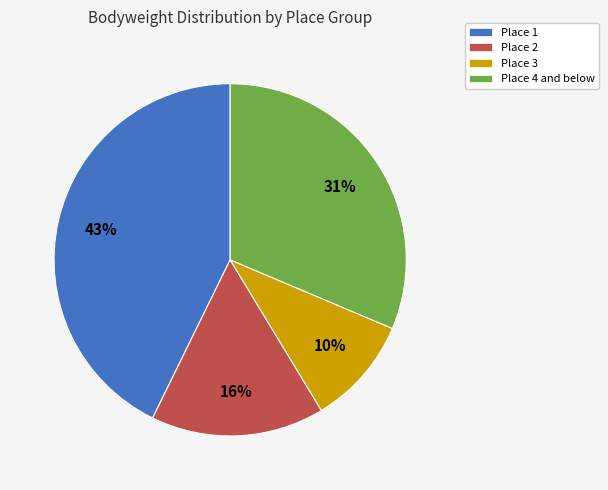

Is there any slice that represents more than half of the pie?

No